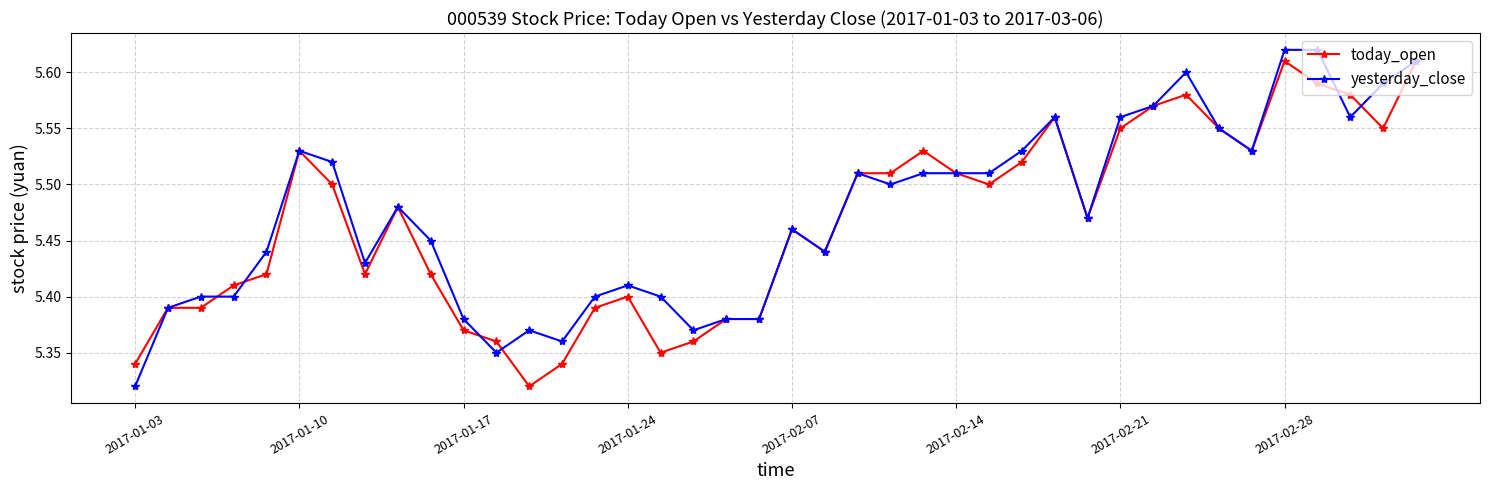

How many yesterday_close values are between 5 and 6?

40